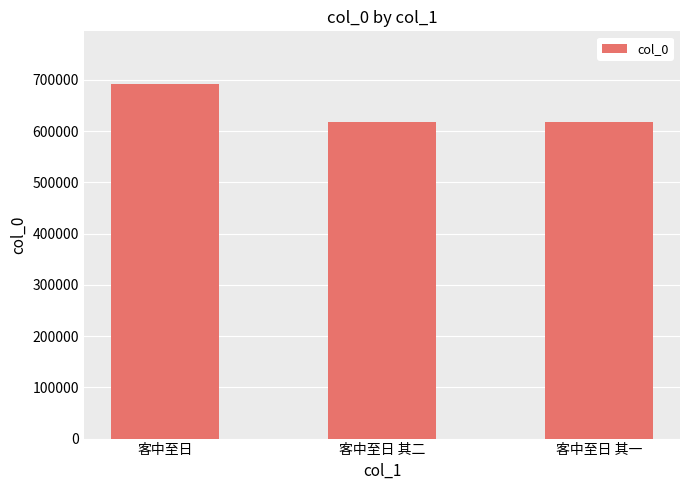

Which has a higher value, 客中至日 or 客中至日 其一?

客中至日